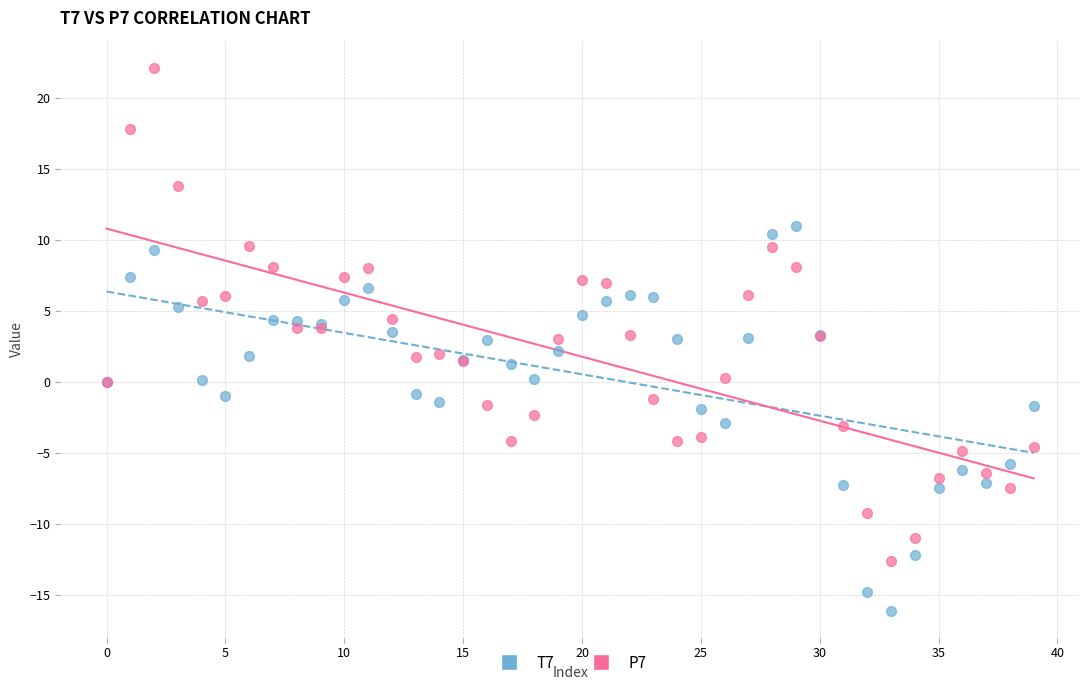

Which series has the widest spread of Y values?

P7